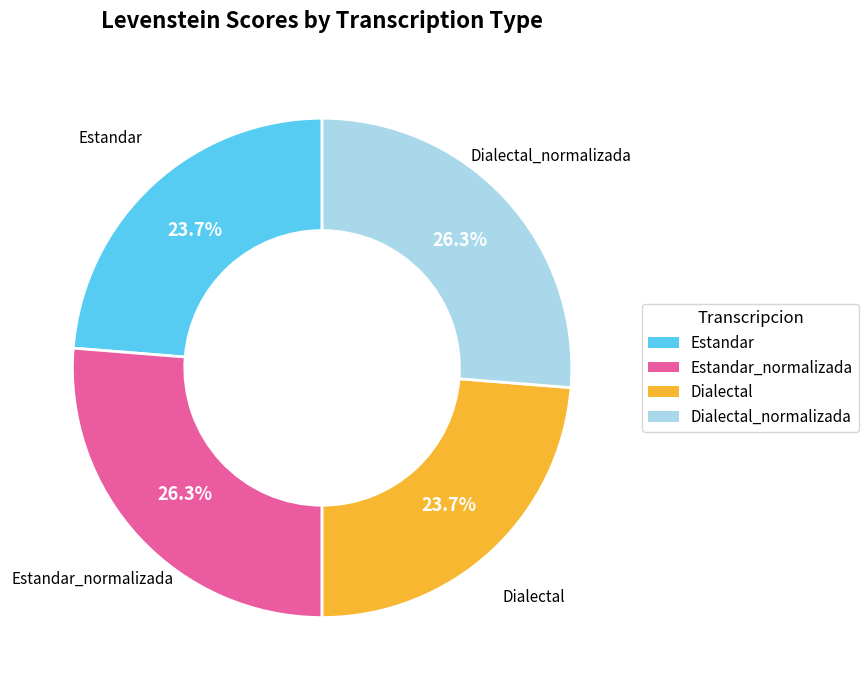

Does any single category account for the majority?

No